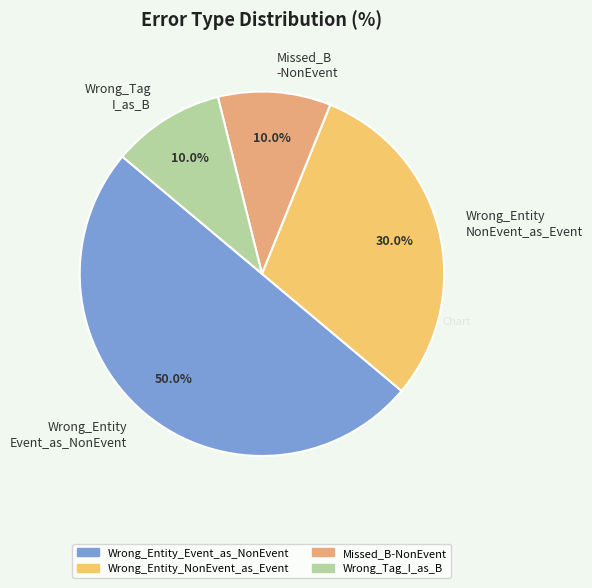

Approximately how many times larger is the value at Wrong_Tag I_as_B compared to Missed_B -NonEvent?

1.0